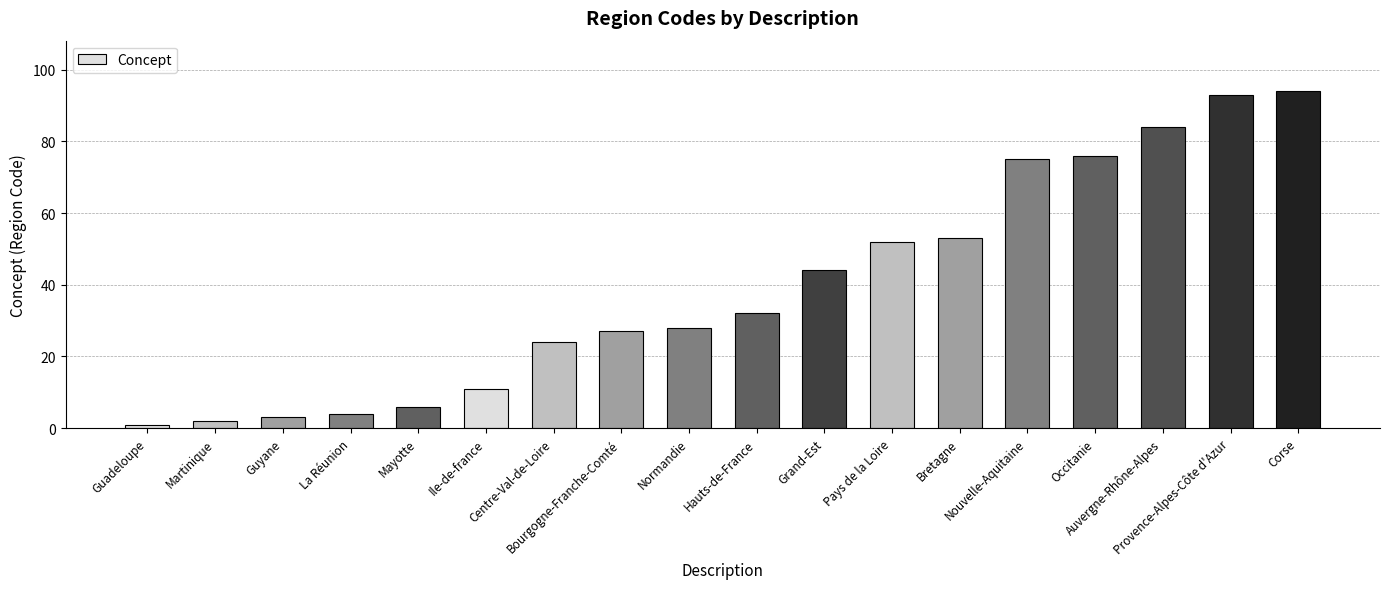

How many data points are less than 32?

9